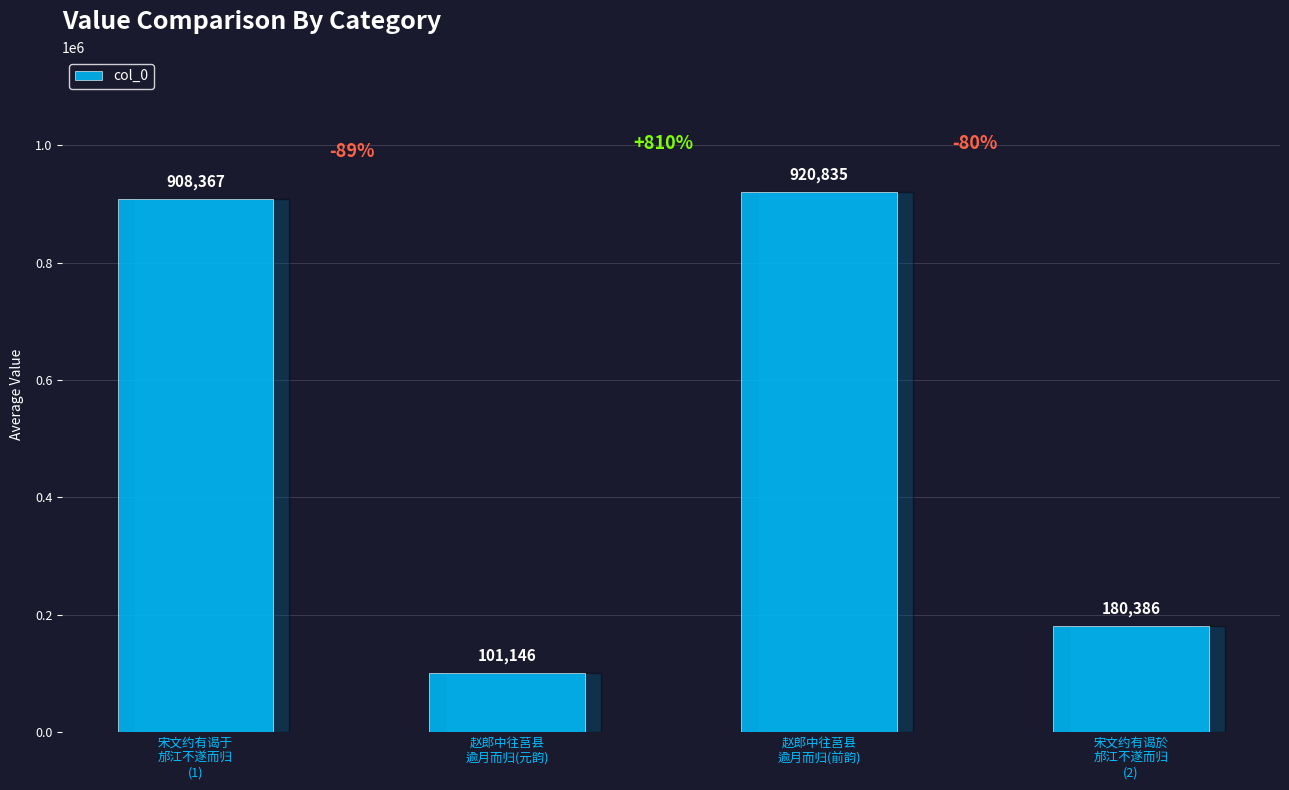

What is the approximate value at 赵郎中往莒县
逾月而归(元韵), to the nearest 100?

101100